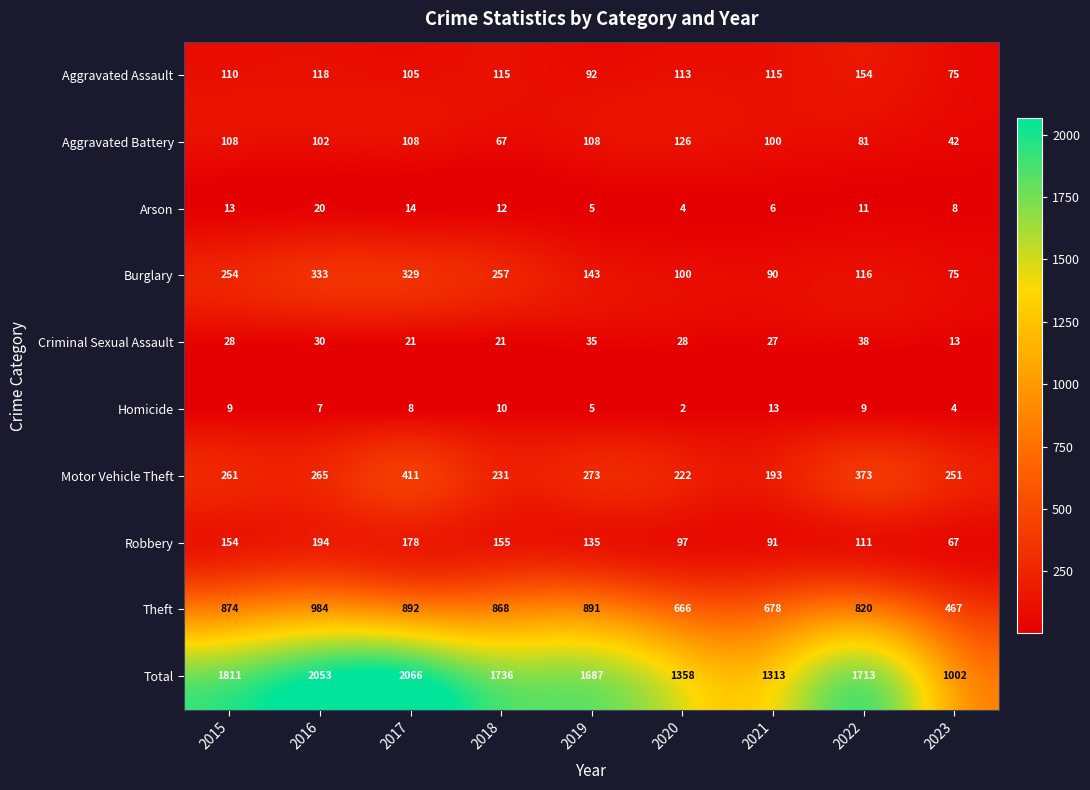

How many categories are shown in the chart?

9